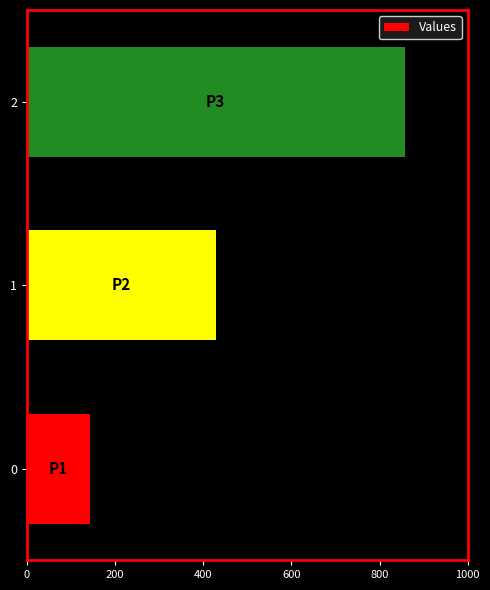

Does the chart contain any negative values?

No